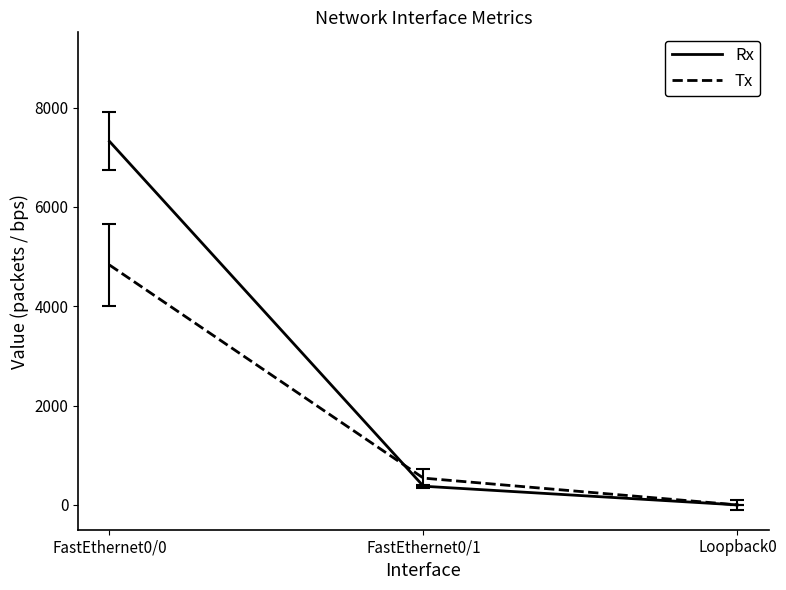

Which series has the largest range (max minus min)?

Rx